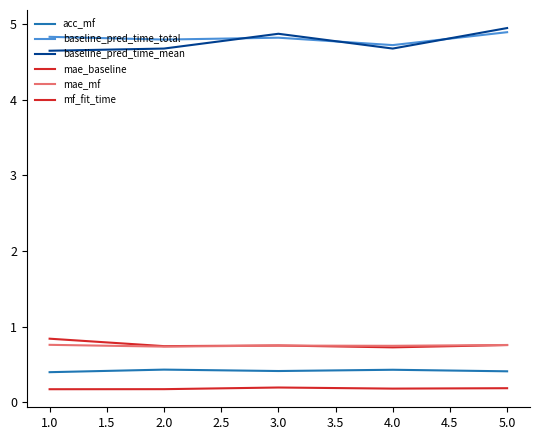

Does the chart have visible grid lines?

No